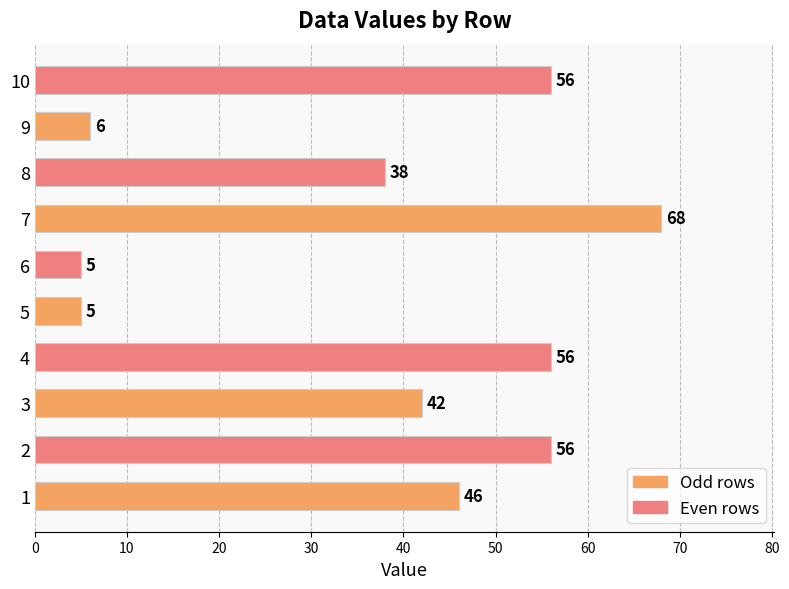

What is the smallest value displayed?

5